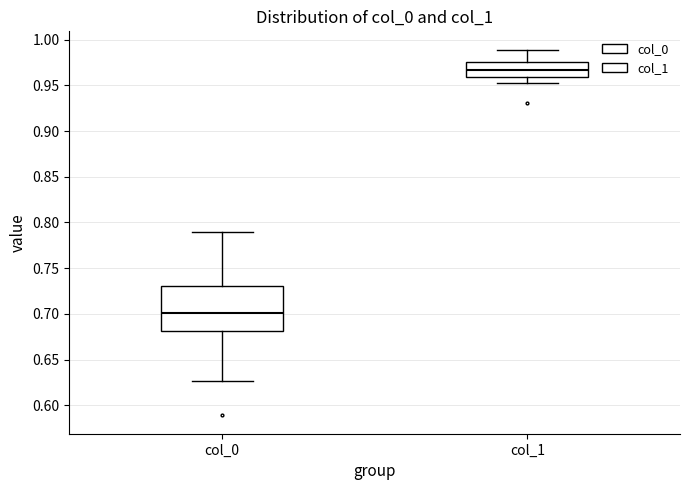

Reading left to right, read every box against the y-axis: the position of its median line, the range the box covers, and the ends of its whiskers. The values are not printed on the chart, so give them approximately, as read against the axis.

col_0: median 0.700, box 0.680 to 0.730, whiskers 0.625 to 0.790
col_1: median 0.965, box 0.960 to 0.975, whiskers 0.950 to 0.990